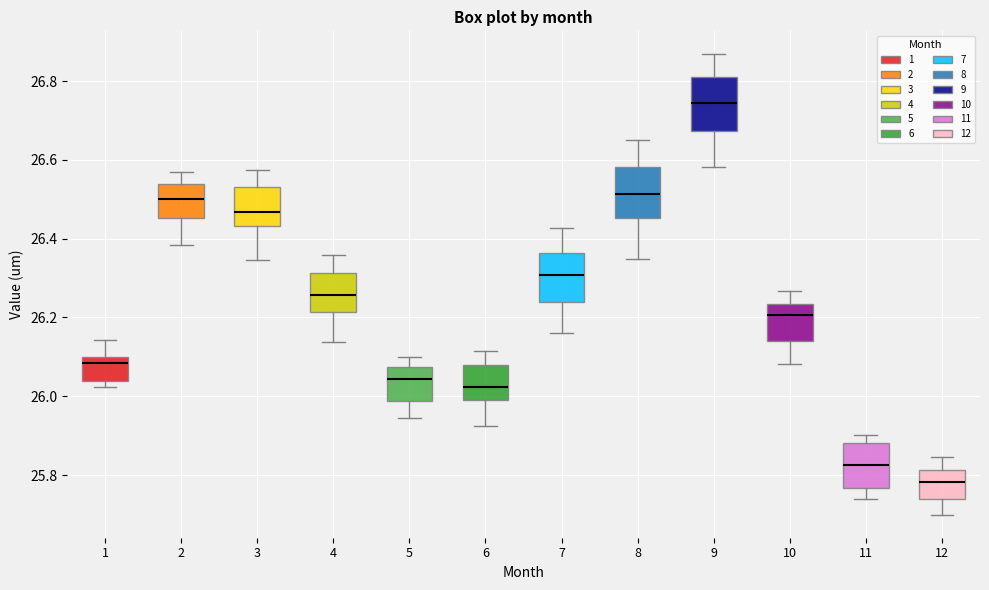

Reading left to right, read every box against the y-axis: the position of its median line, the range the box covers, and the ends of its whiskers. The values are not printed on the chart, so give them approximately, as read against the axis.

1: median 26.08, box 26.04 to 26.10, whiskers 26.02 to 26.14
2: median 26.50, box 26.46 to 26.54, whiskers 26.38 to 26.56
3: median 26.46, box 26.44 to 26.54, whiskers 26.34 to 26.58
4: median 26.26, box 26.22 to 26.32, whiskers 26.14 to 26.36
5: median 26.04, box 25.98 to 26.08, whiskers 25.94 to 26.10
6: median 26.02, box 26.00 to 26.08, whiskers 25.92 to 26.12
7: median 26.30, box 26.24 to 26.36, whiskers 26.16 to 26.42
8: median 26.52, box 26.46 to 26.58, whiskers 26.34 to 26.66
9: median 26.74, box 26.68 to 26.80, whiskers 26.58 to 26.86
10: median 26.20, box 26.14 to 26.24, whiskers 26.08 to 26.26
11: median 25.82, box 25.76 to 25.88, whiskers 25.74 to 25.90
12: median 25.78, box 25.74 to 25.82, whiskers 25.70 to 25.84